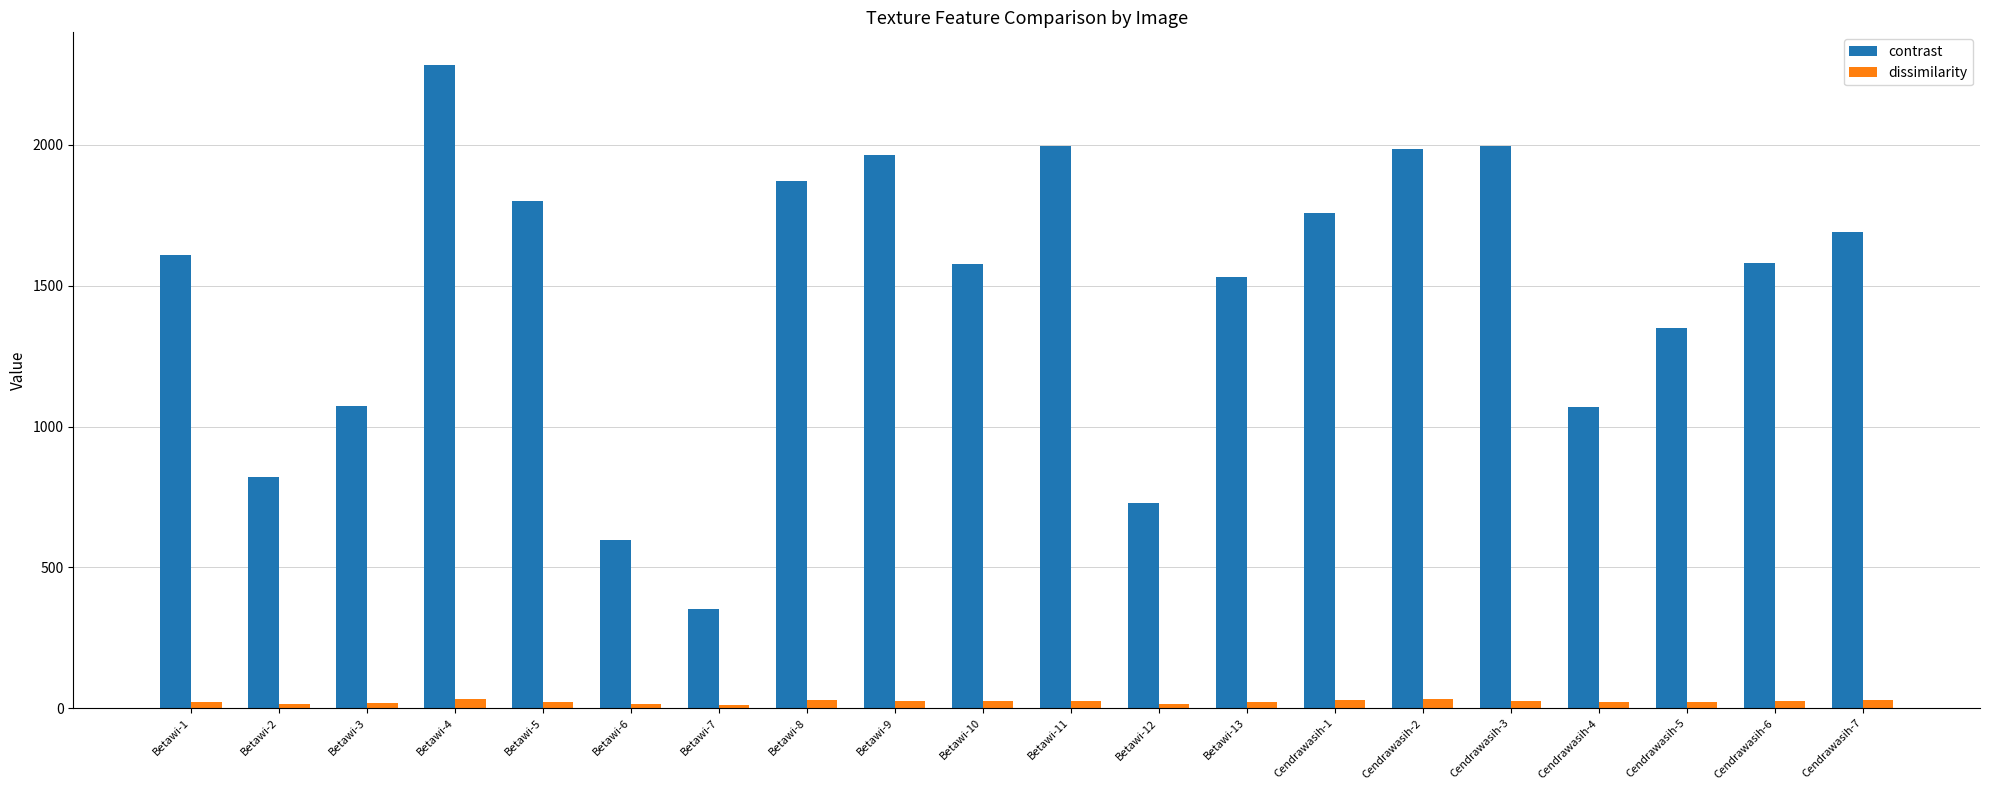

Rank the series by their maximum value, from highest to lowest.

contrast, dissimilarity